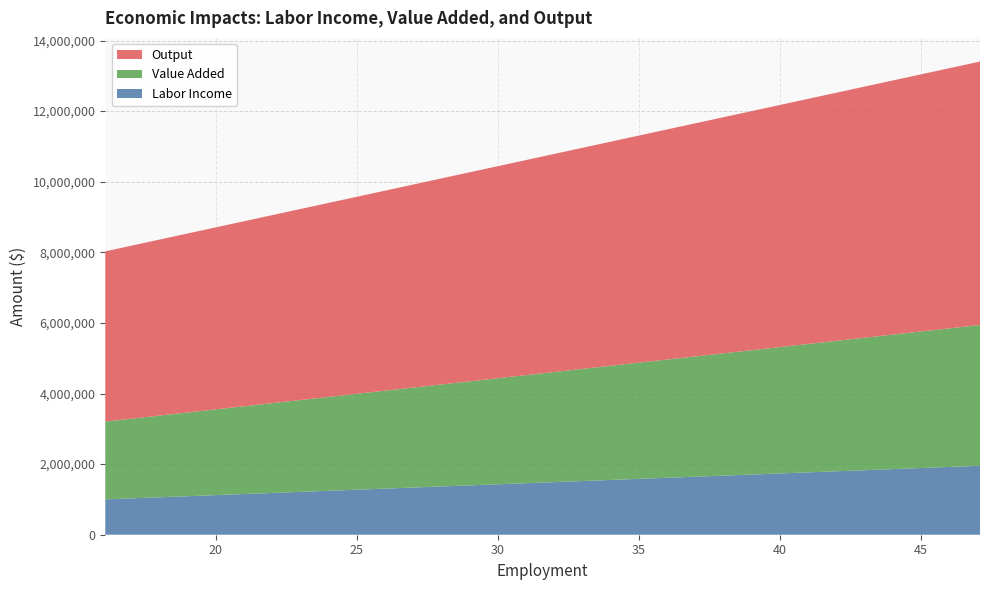

Reading left to right, transcribe all the data shown in this chart.

Labor Income: 1001738.6	1953423.5
Value Added: 2203168.7	3988136.4
Output: 4822266.8	7462308.3